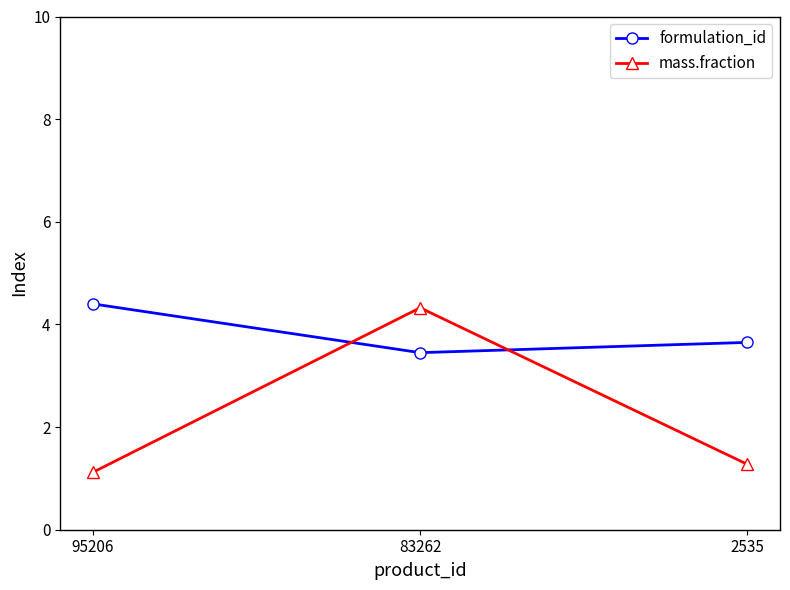

At 2535, list the series in order from largest to smallest.

formulation_id, mass.fraction